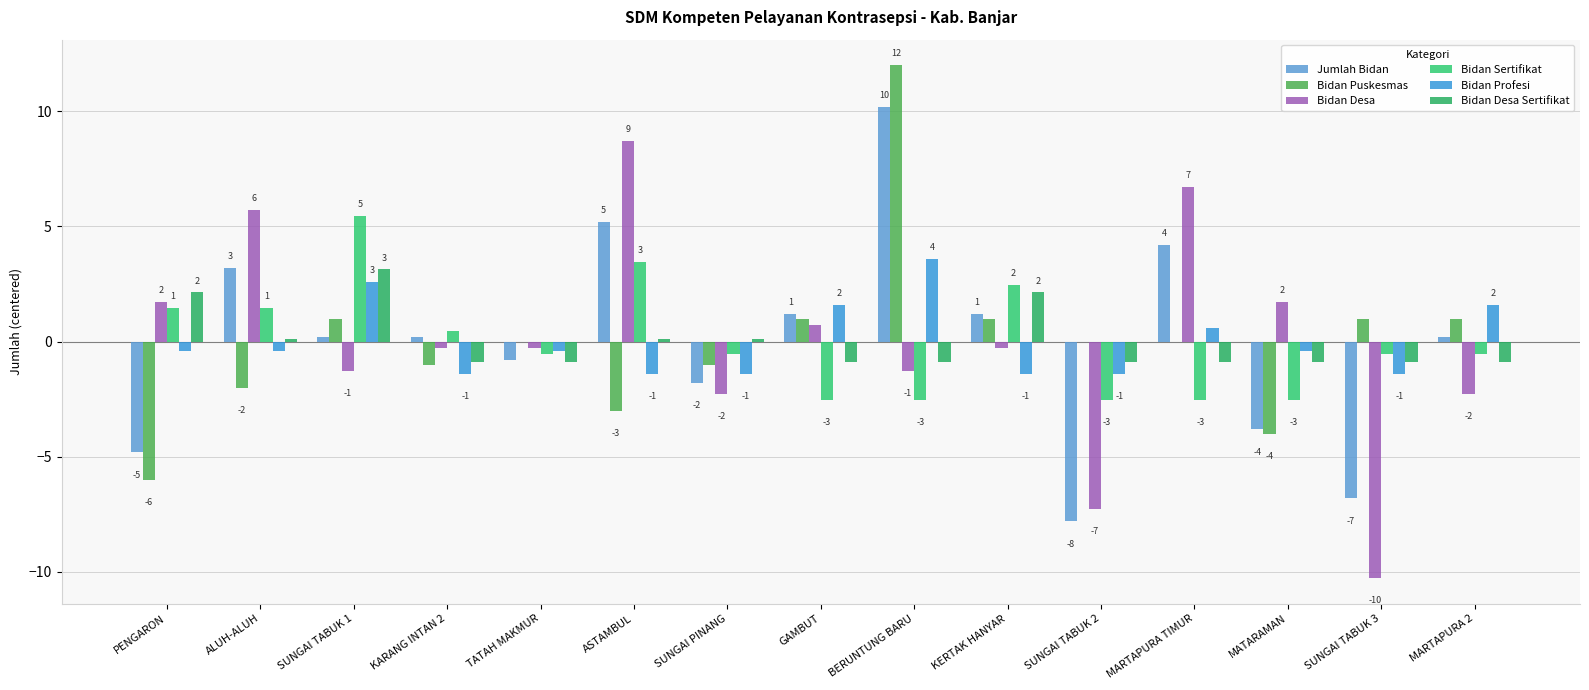

What is the label of the 4th bar from the left?

KARANG INTAN 2